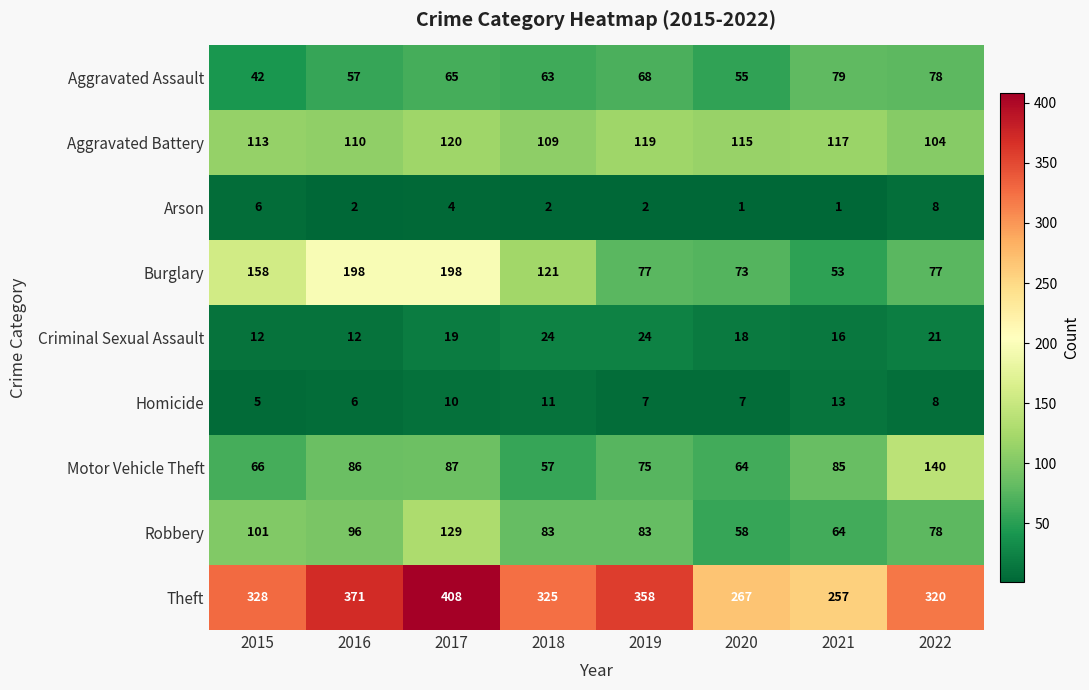

Where is Burglary nearest to the value 125?

2018